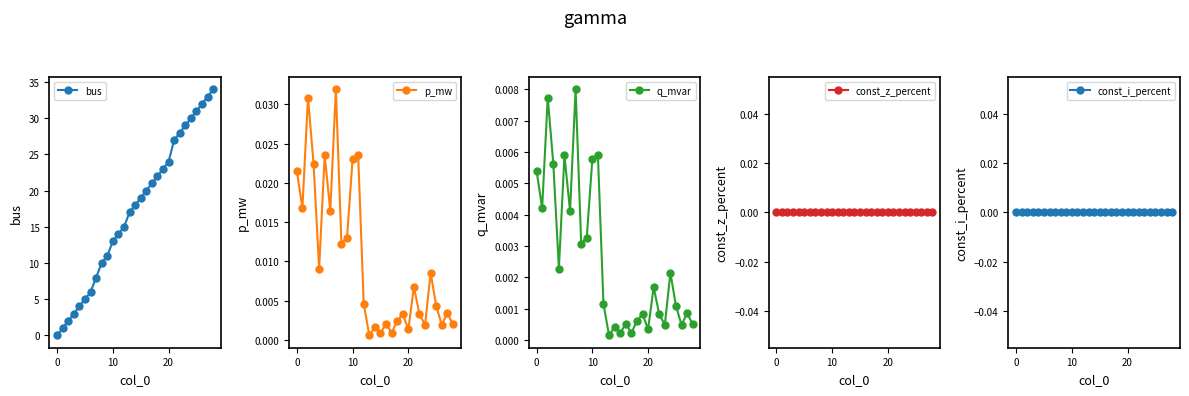

Is the value of const_z_percent at 10 greater than the value of const_i_percent at 0?

No